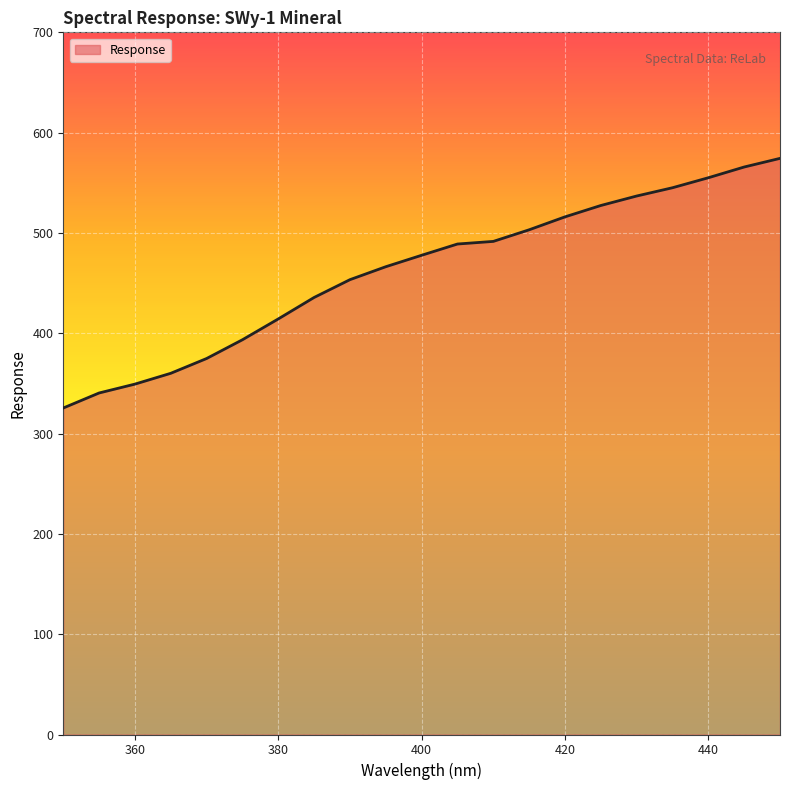

What is the smallest value displayed?

325.5